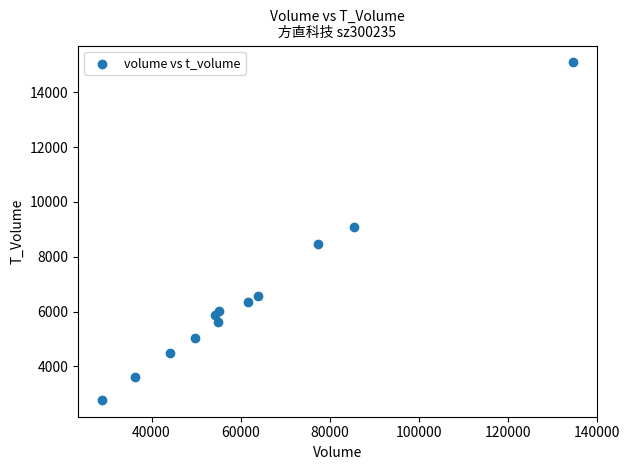

What Y value in the scatter plot is closest to 8934?

9091